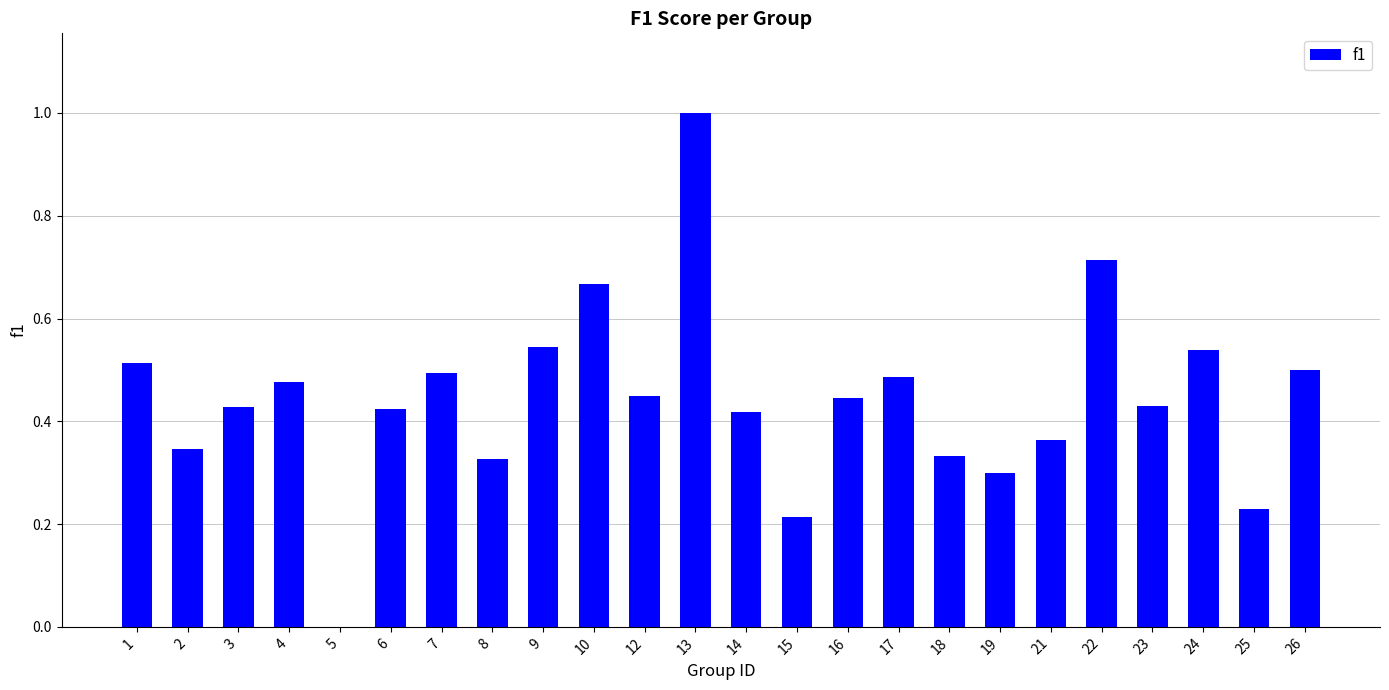

What is the sum of all values?

10.6